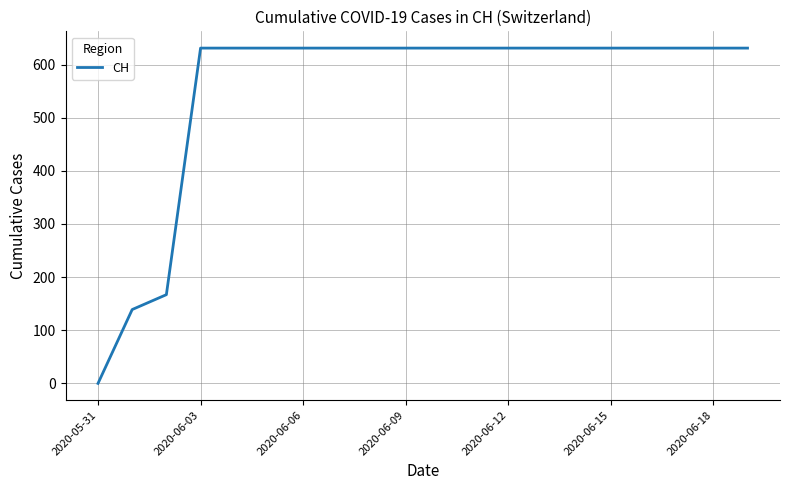

What is the maximum value shown in the chart?

631